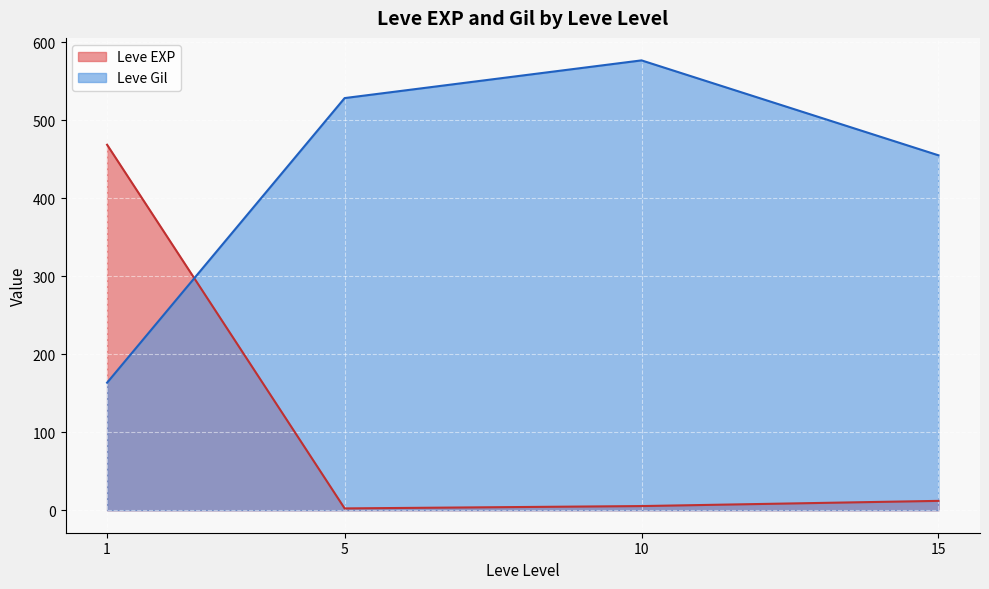

List the series in order of their overall mean, lowest first.

Leve EXP, Leve Gil